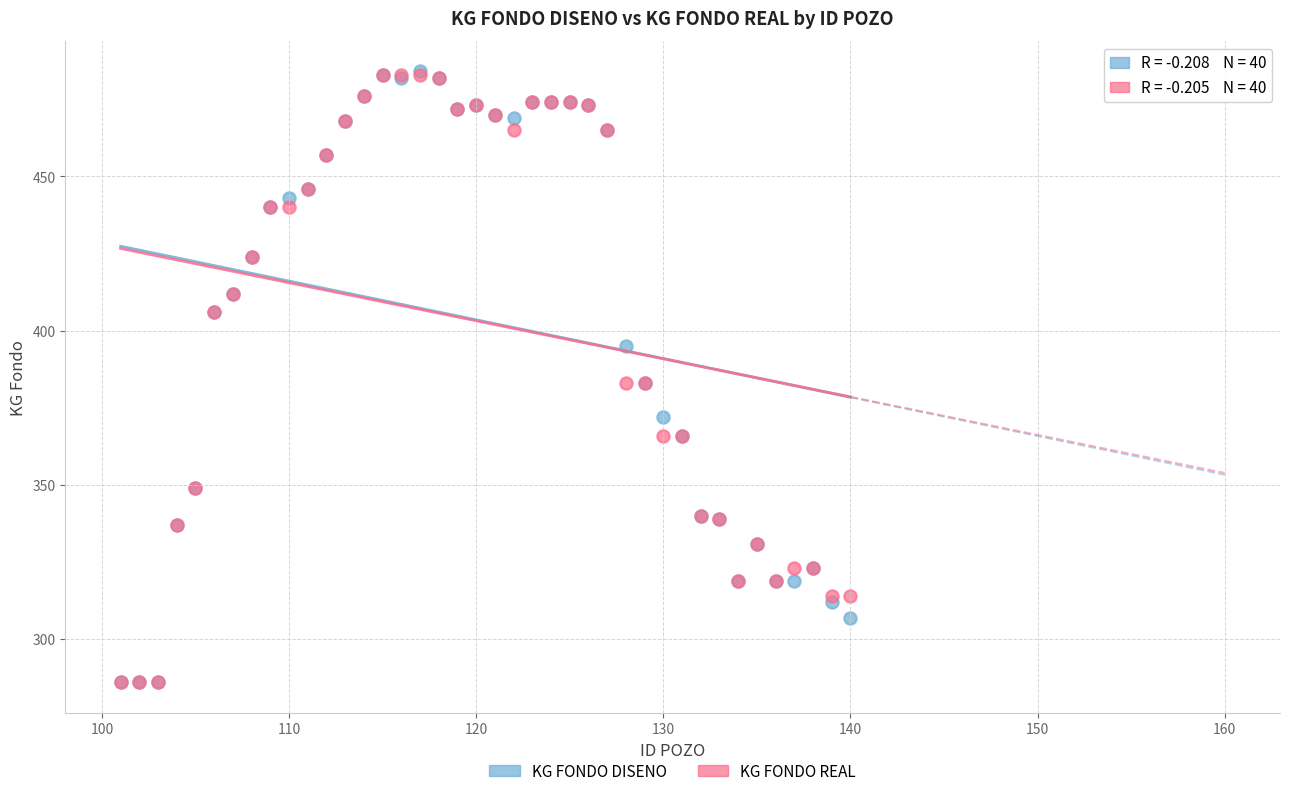

What are all the series names shown in the legend?

KG FONDO DISENO, KG FONDO REAL